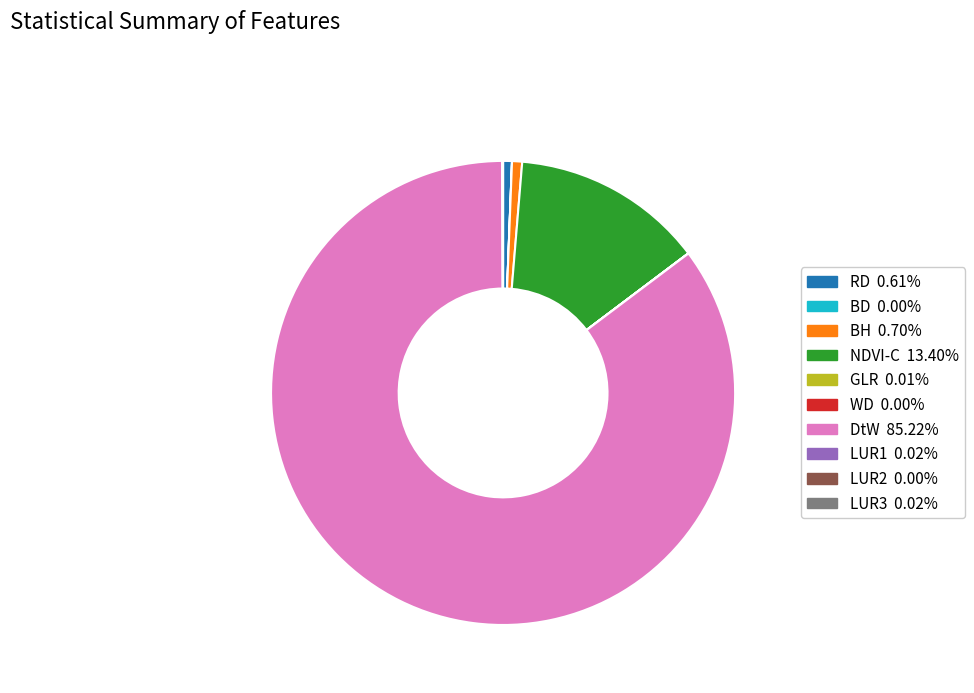

Does NDVI-C 13.40% represent more than half of the total?

No